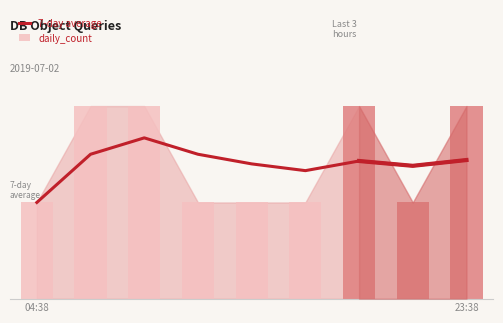

Does the chart contain stacked bars?

No